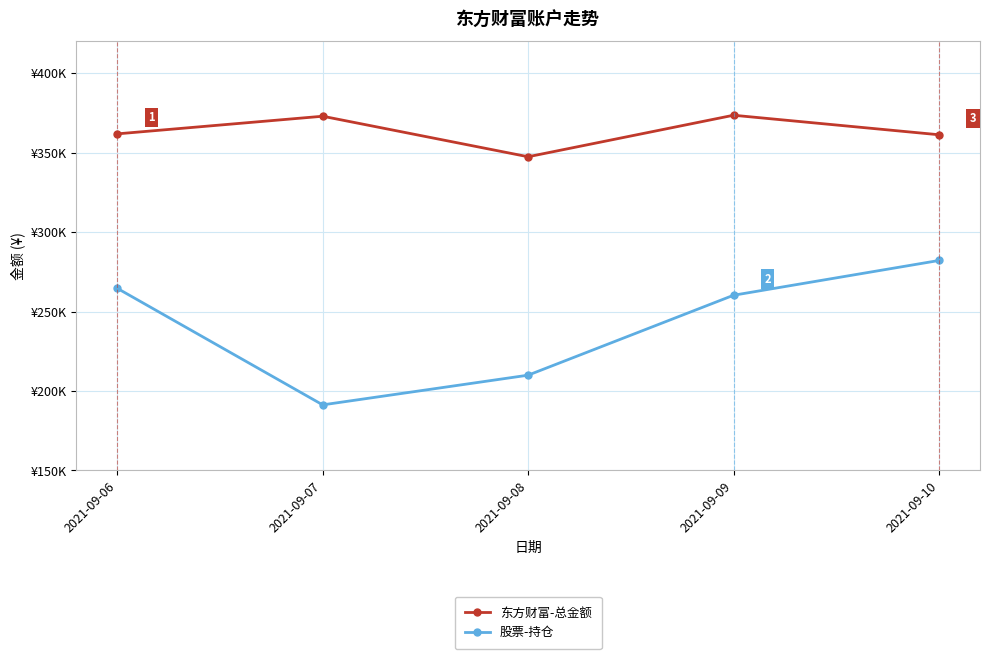

True or false: 东方财富-总金额 and 股票-持仓 cross at least once.

False